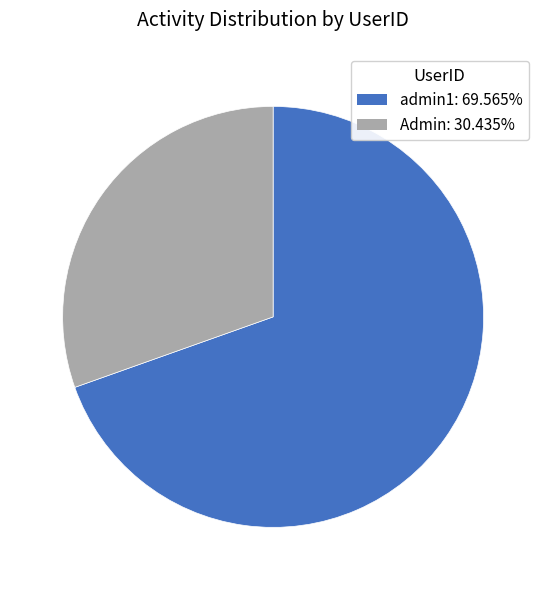

Is there a majority slice in this chart?

Yes